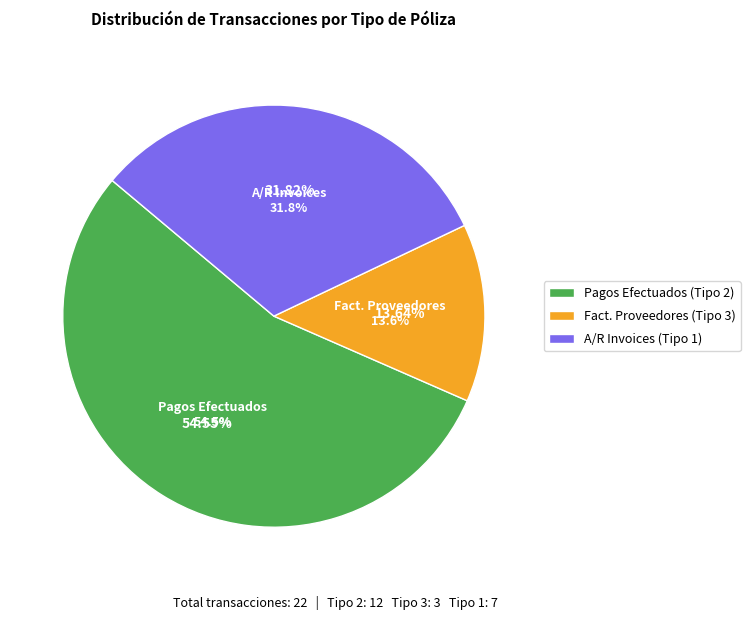

Does A/R Invoices (Tipo 1) represent more than half of the total?

No